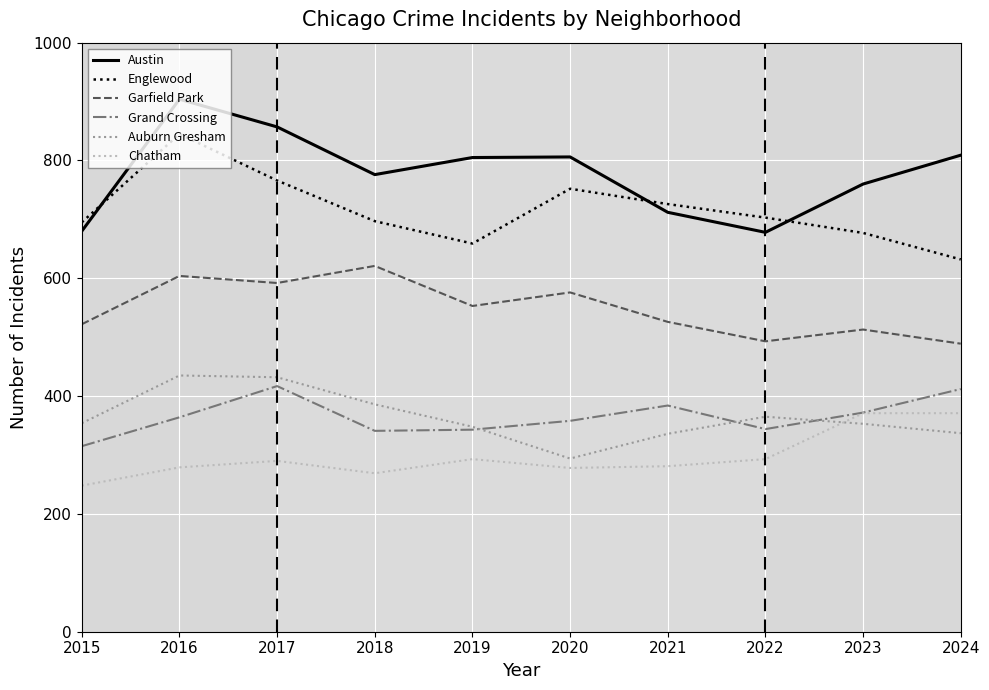

Is the value of Austin at 2023 greater than the value of Englewood at 2015?

Yes